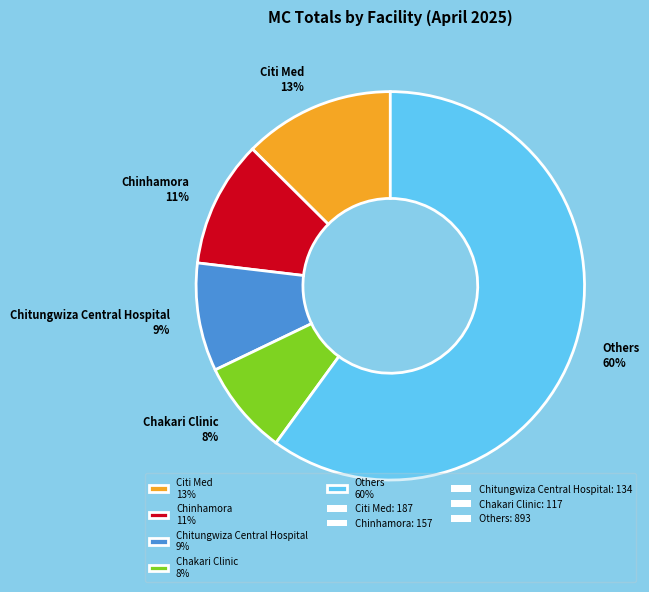

Is the sum of Others 60% and Chinhamora 11% greater than half?

Yes